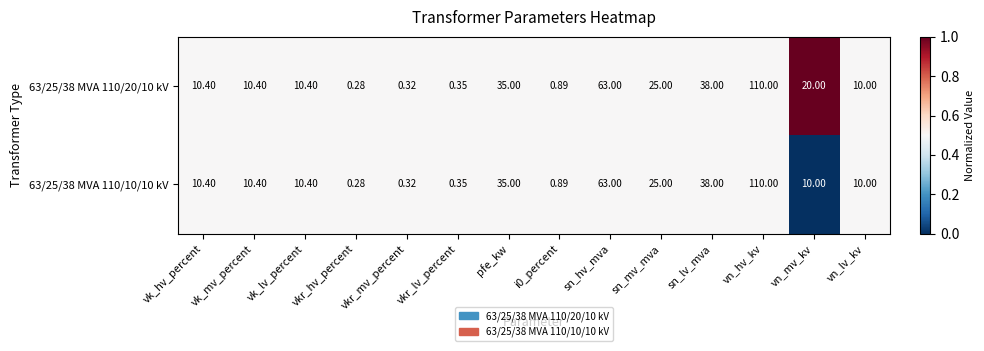

At which category does the chart reach its peak across all series?

vn_hv_kv